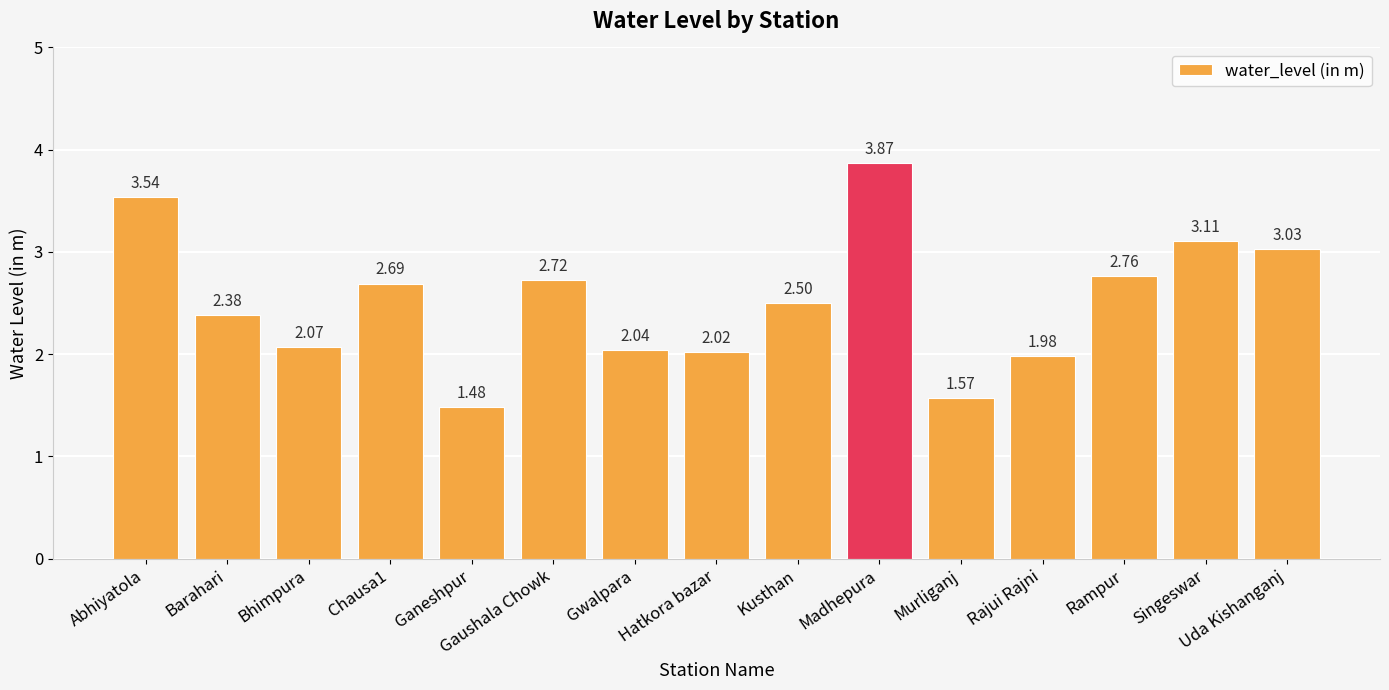

At which label does the data first exceed 2?

Abhiyatola